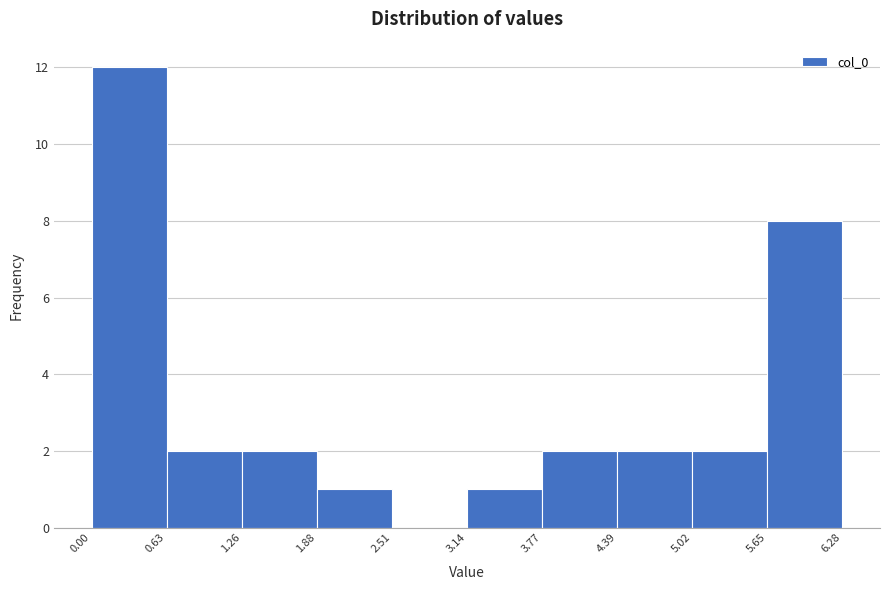

Reading left to right, transcribe this chart: for each bar, give the range it covers on the x-axis and its height. The values are not printed on the chart, so give them approximately, as read against the axis.

0.00 to 0.63: 12
0.63 to 1.26: 2
1.26 to 1.88: 2
1.88 to 2.51: 1
2.51 to 3.14: 0
3.14 to 3.77: 1
3.77 to 4.39: 2
4.39 to 5.02: 2
5.02 to 5.65: 2
5.65 to 6.28: 8